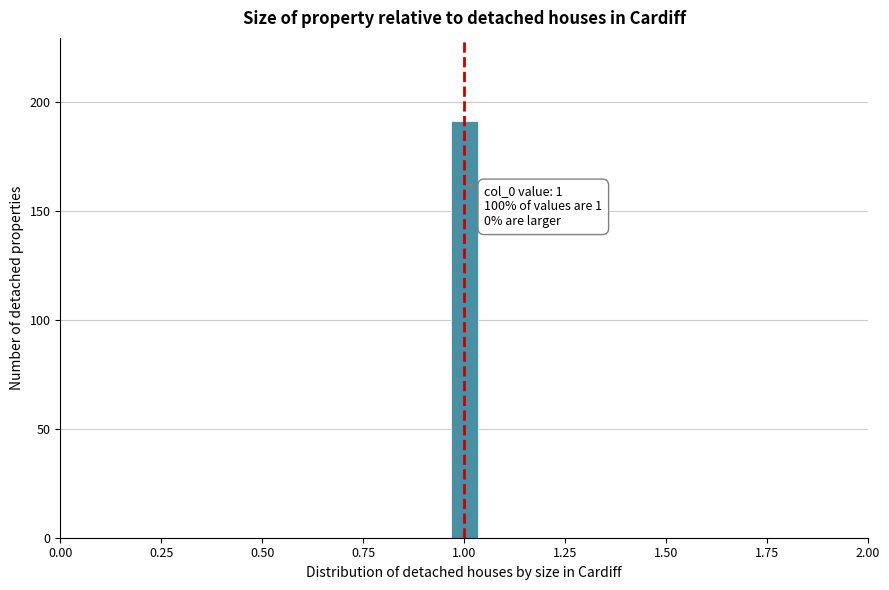

Around what value on the x-axis is the tallest bar? Give the approximate position of its centre, as read against the axis.

1.00